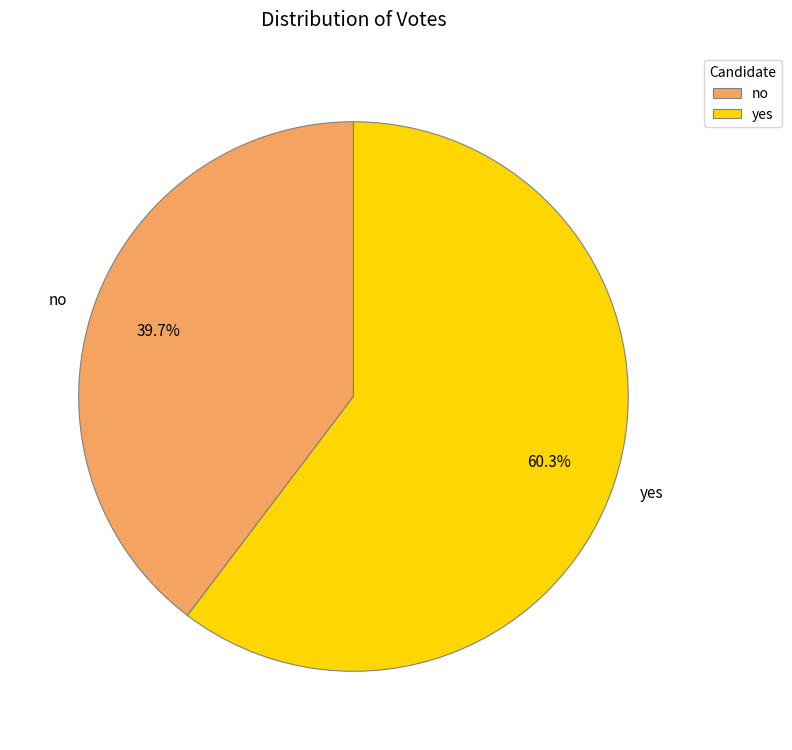

Is it true that yes is 60% of the pie?

True